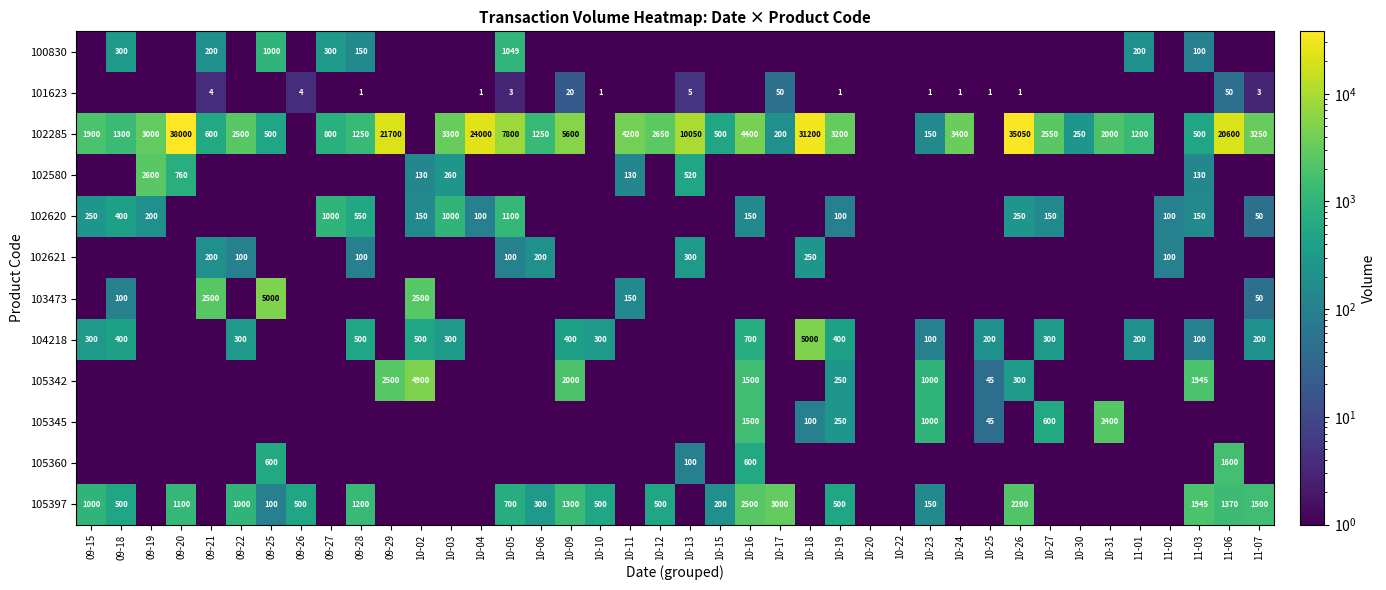

True or false: 101623 has a value of 5.4 at 10-05.

False